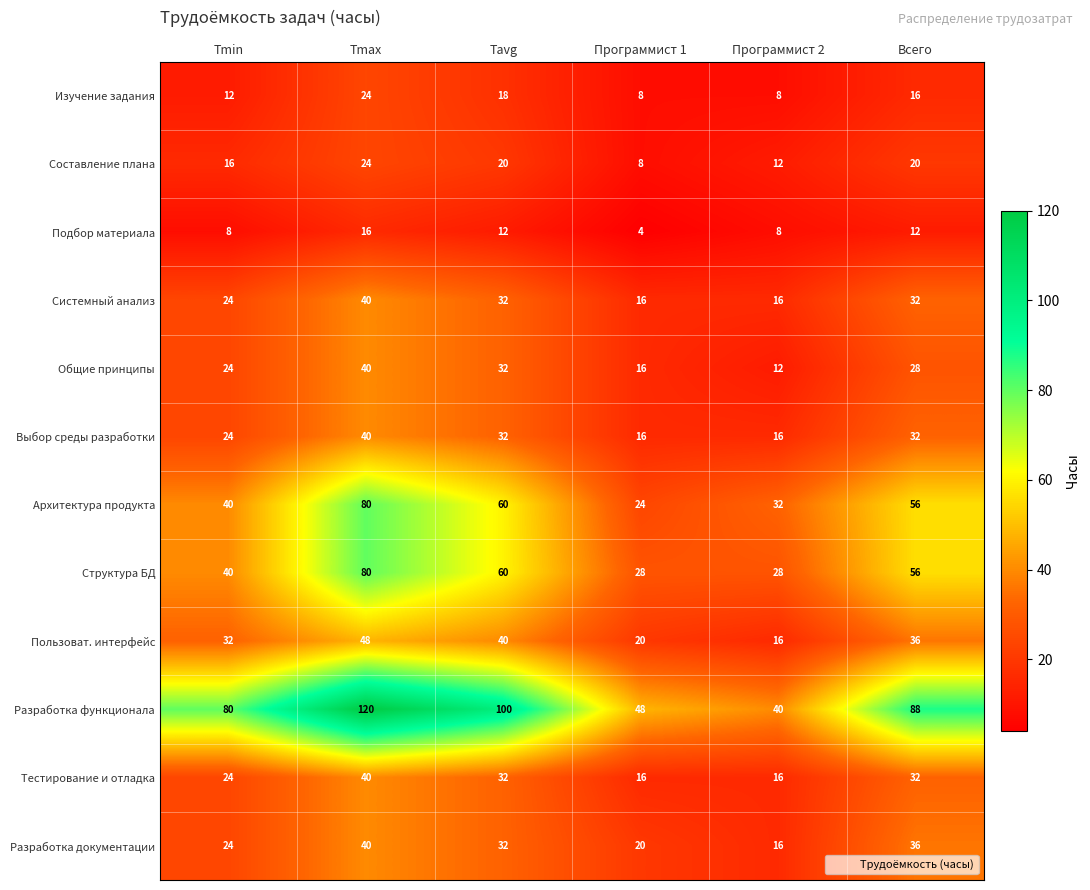

Count the number of data series in this chart.

12